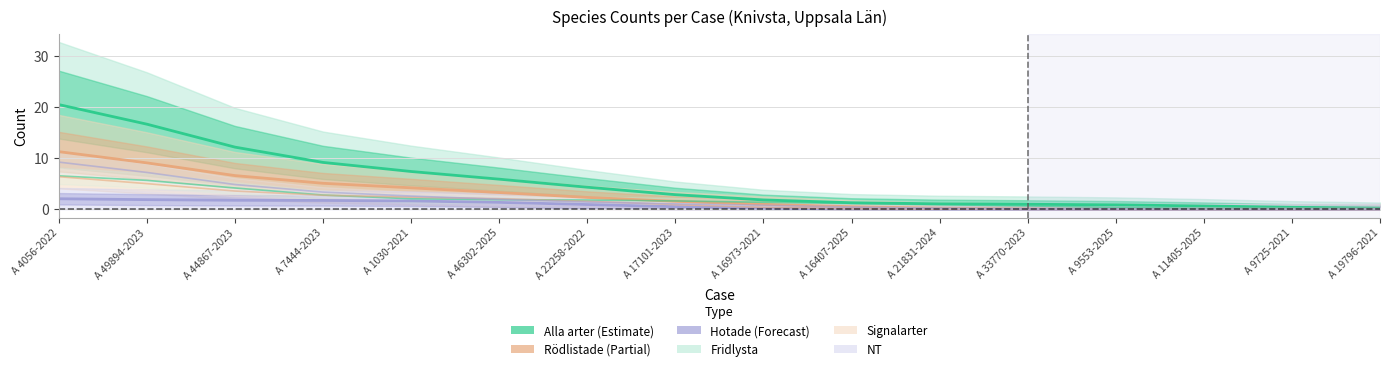

What is the label of the 11th point from the left?

A 21831-2024